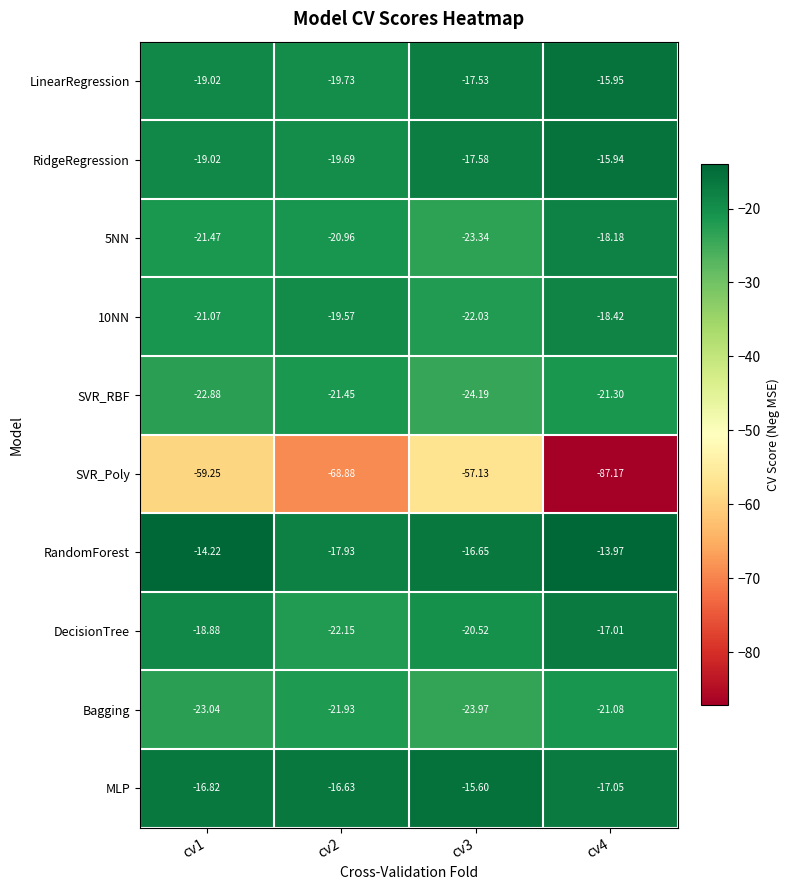

Which series has the largest range (max minus min)?

SVR_Poly